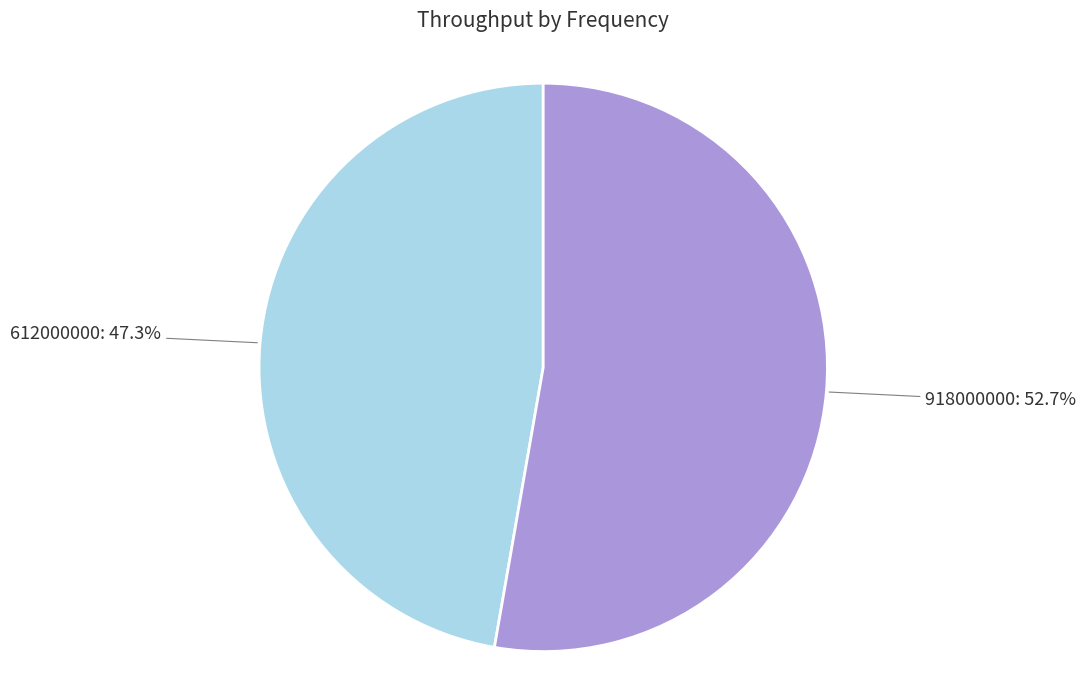

Does any single category account for the majority?

Yes